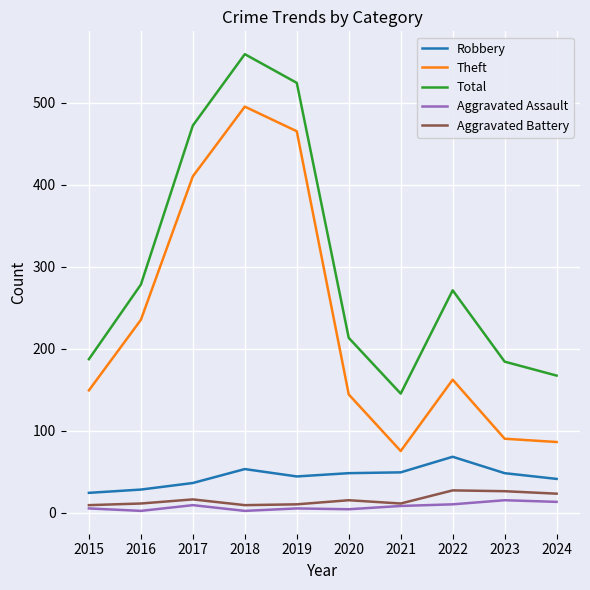

What is the highest value of the Theft series?

495